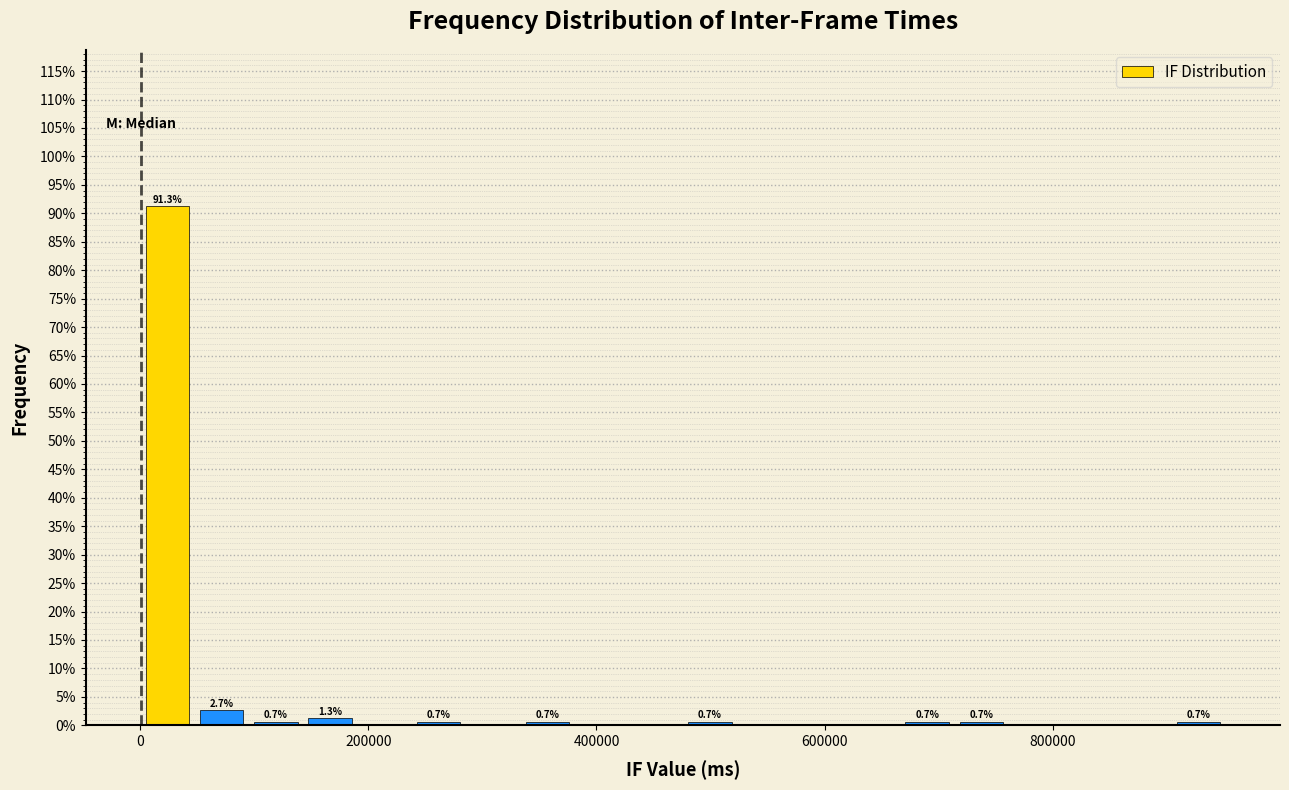

Read against the x-axis, roughly where is the centre of the tallest bar?

20000